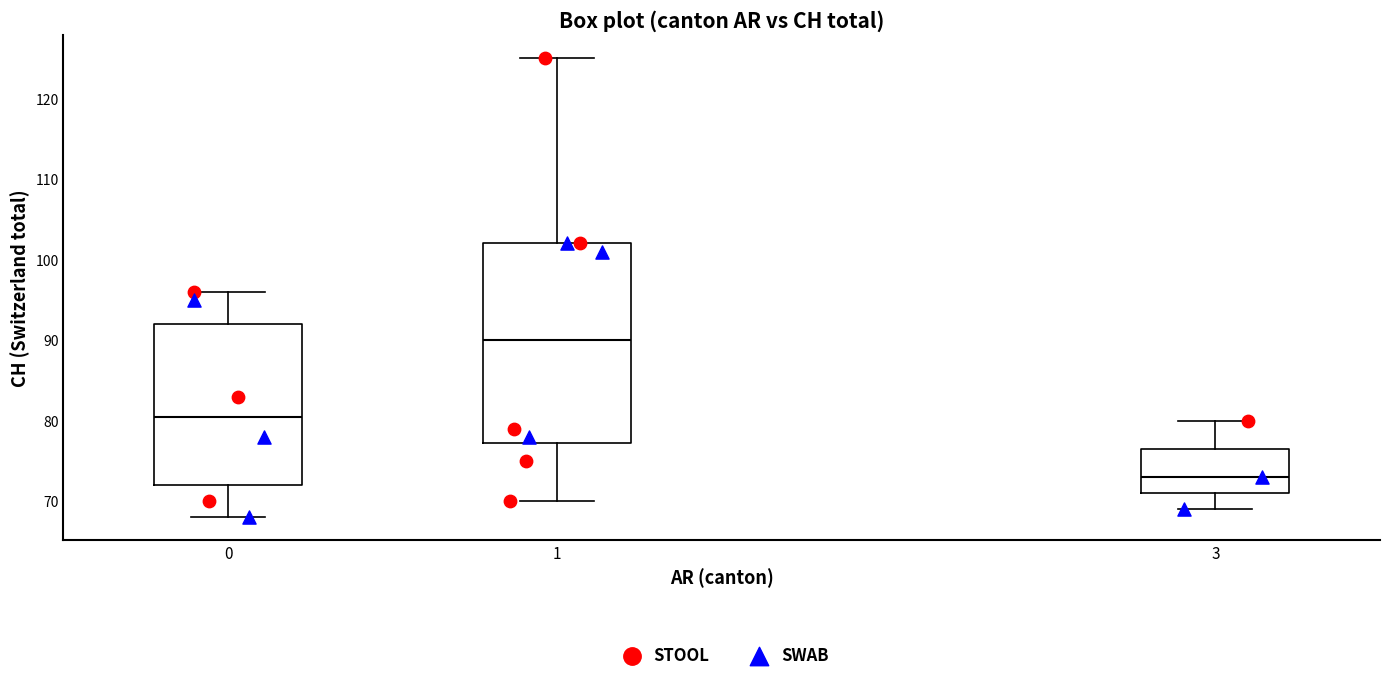

Reading left to right, transcribe this box plot: for each box, give where its median line is, the range the box spans, and where its two whiskers end, as read against the y-axis. The values are not printed on the chart, so give them approximately, as read against the axis.

0: median 81, box 72 to 92, whiskers 68 to 96
1: median 90, box 77 to 102, whiskers 70 to 125
3: median 73, box 71 to 77, whiskers 69 to 80